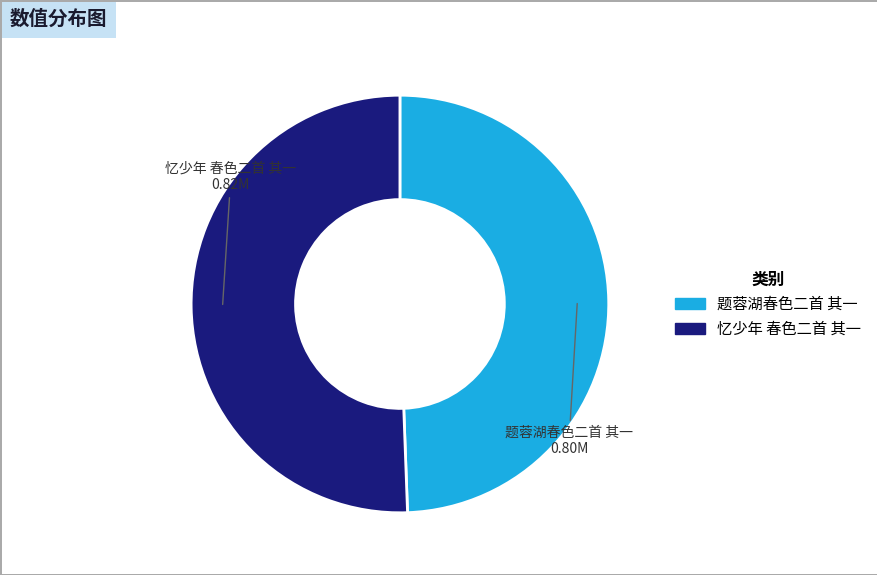

Is the sum of 题蓉湖春色二首 其一 and 忆少年 春色二首 其一 greater than half?

Yes